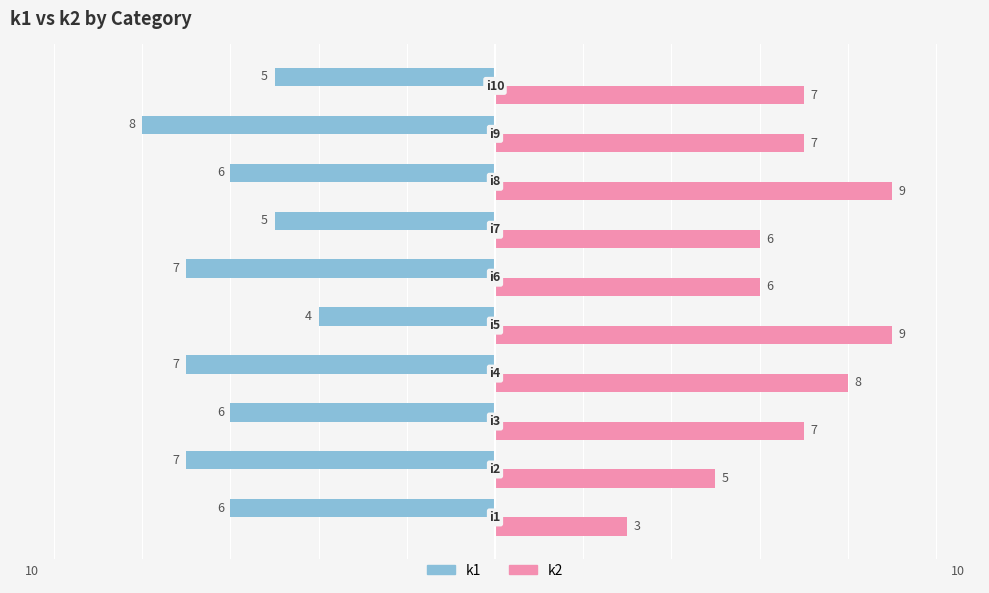

How many k1 values are between -7 and -5?

8